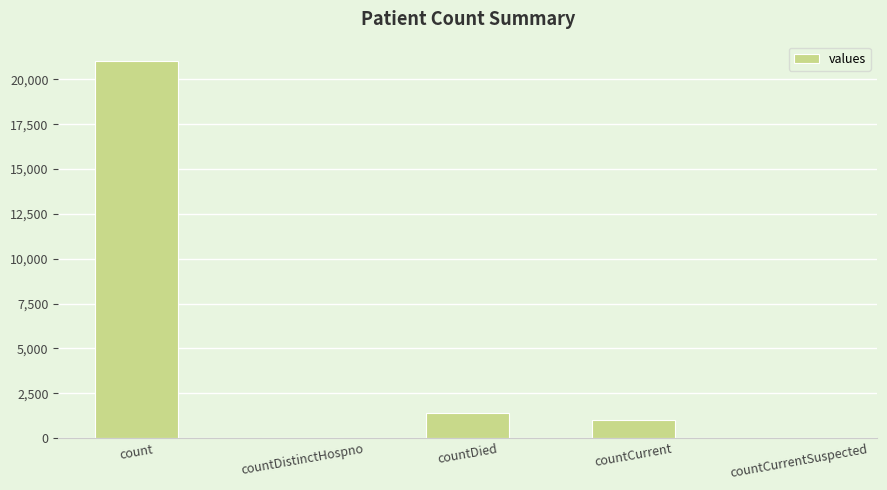

Between countCurrentSuspected and countDied, which is larger?

countDied